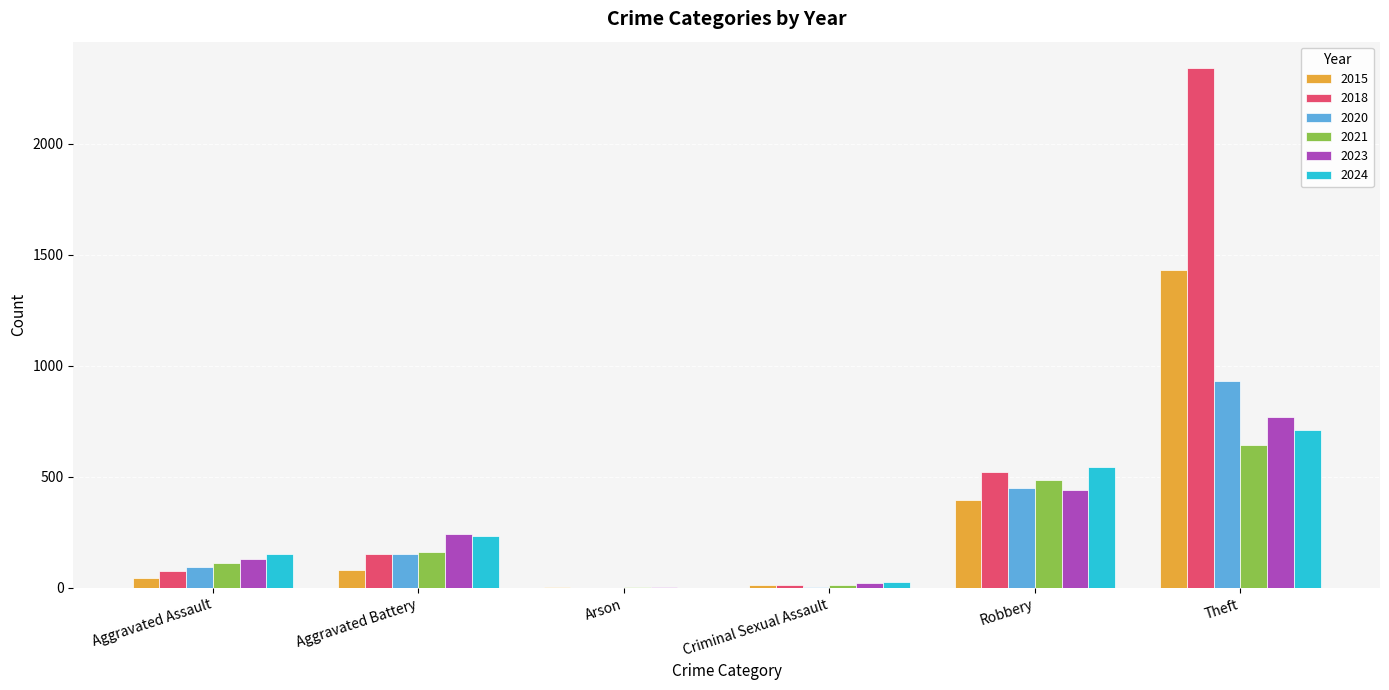

What is the sum of the 2024 values at Robbery and Arson?

544